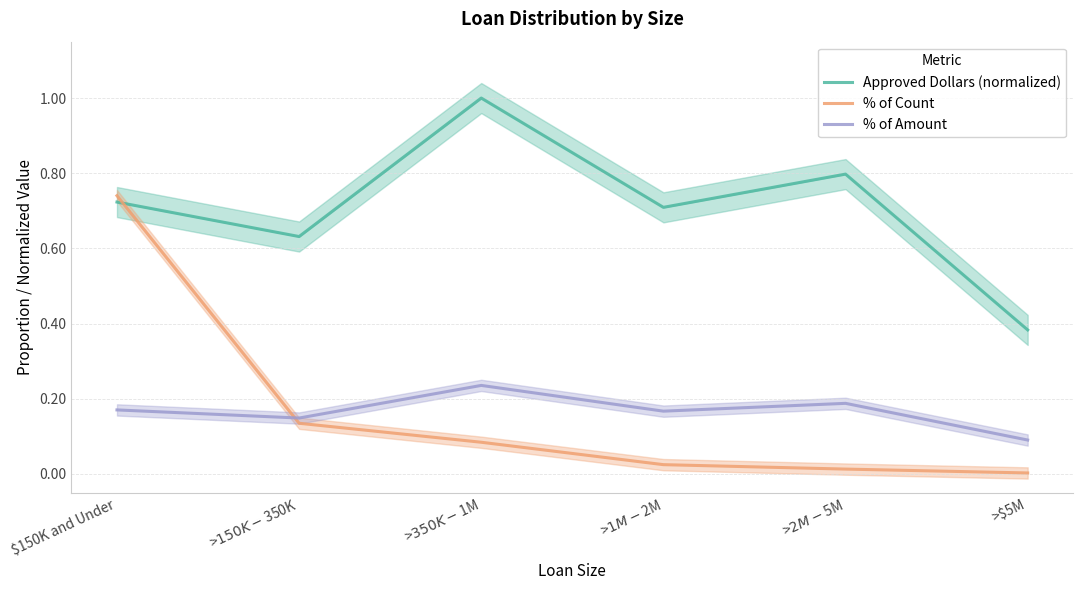

In Approved Dollars (normalized), how many points are higher than both neighbors (excluding endpoints)?

2